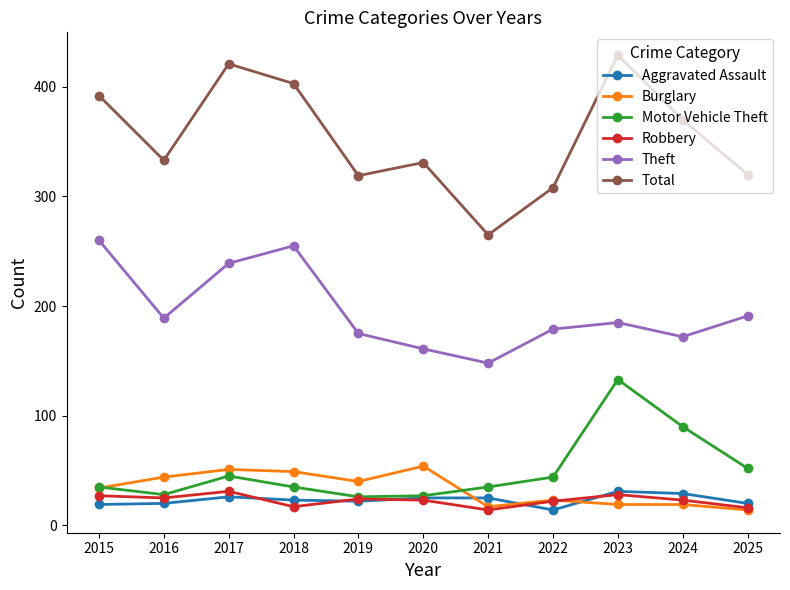

Between 2020 and 2022, which series saw the biggest shift?

Burglary